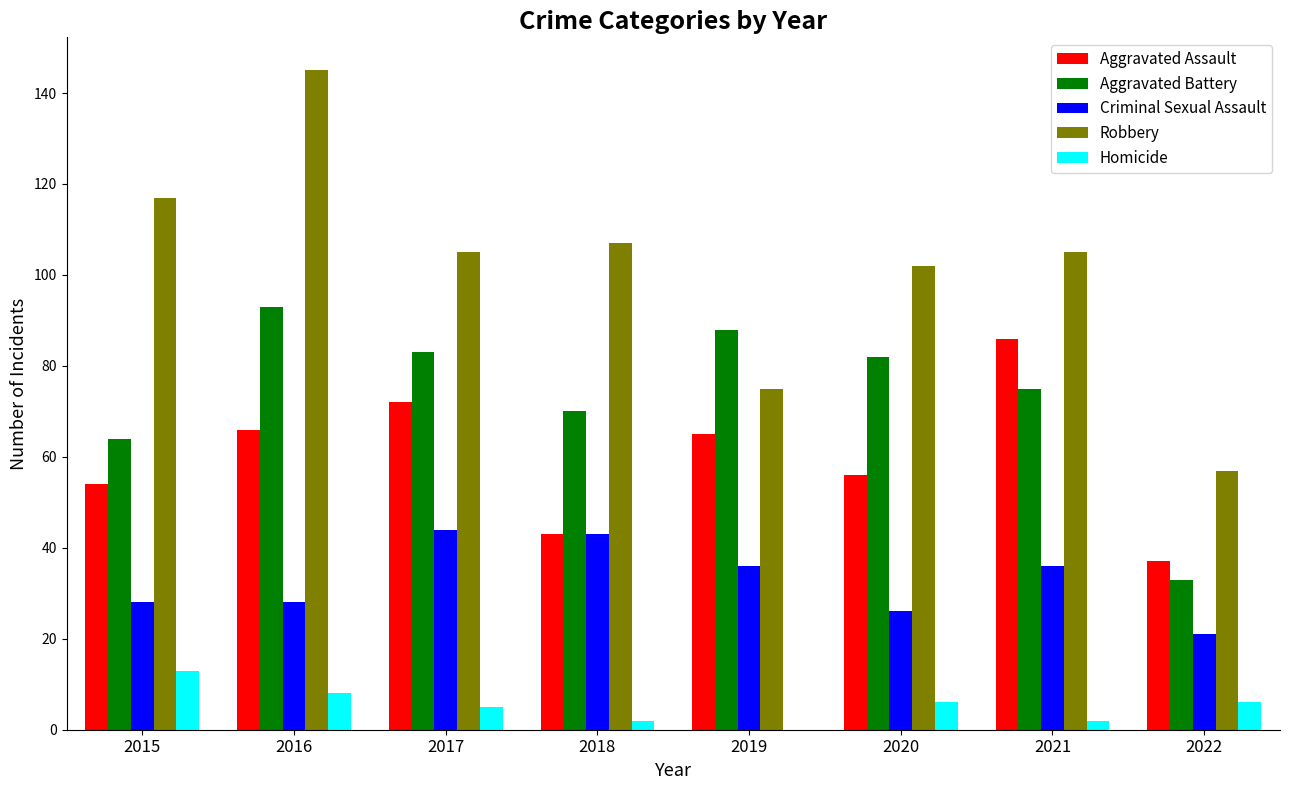

Which category has the highest value across all series?

2016